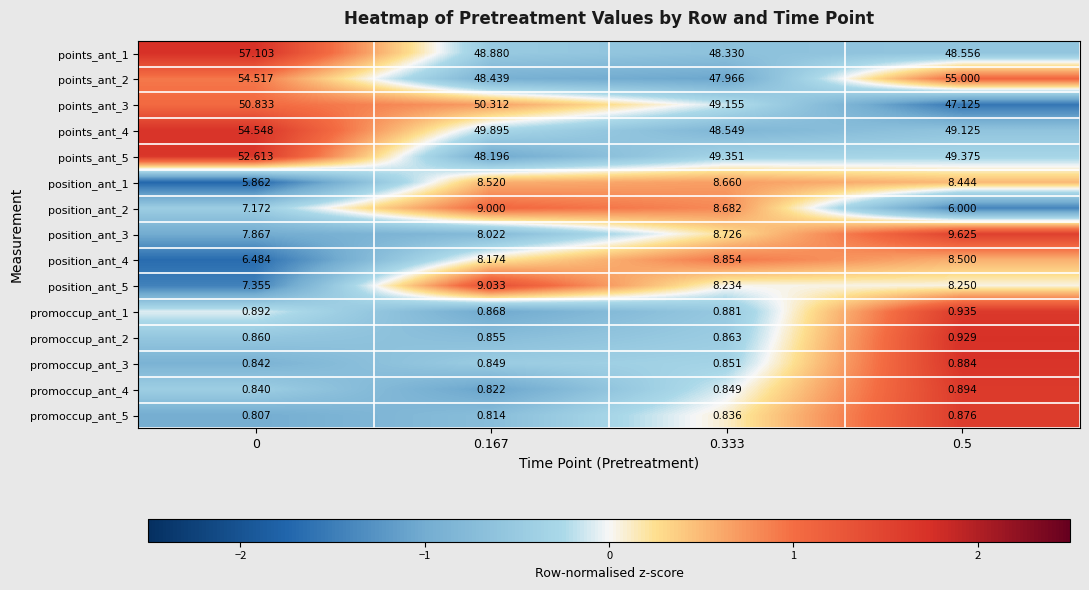

At which category is the sum across all series the highest?

0